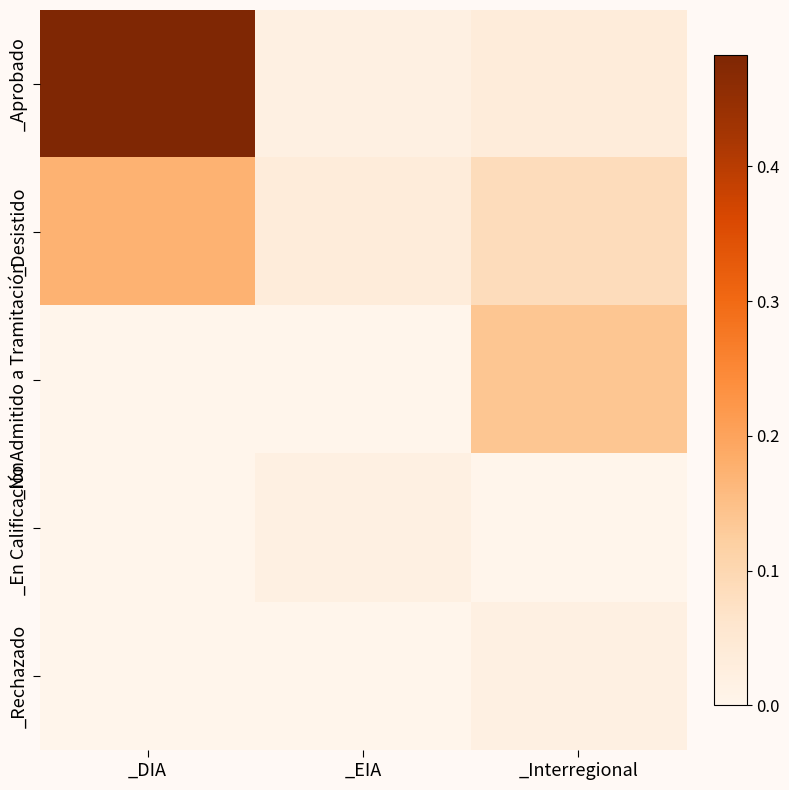

Which series has the widest spread of values?

_Aprobado